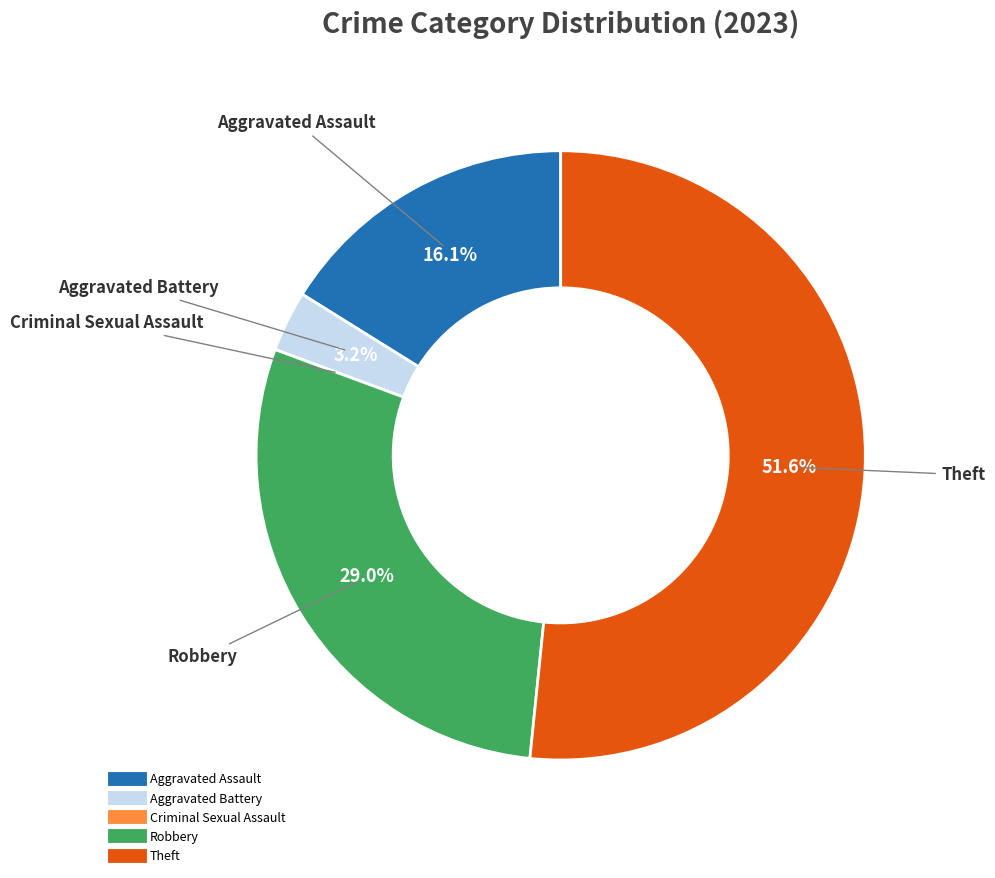

Does Theft account for over 50% of the chart?

Yes